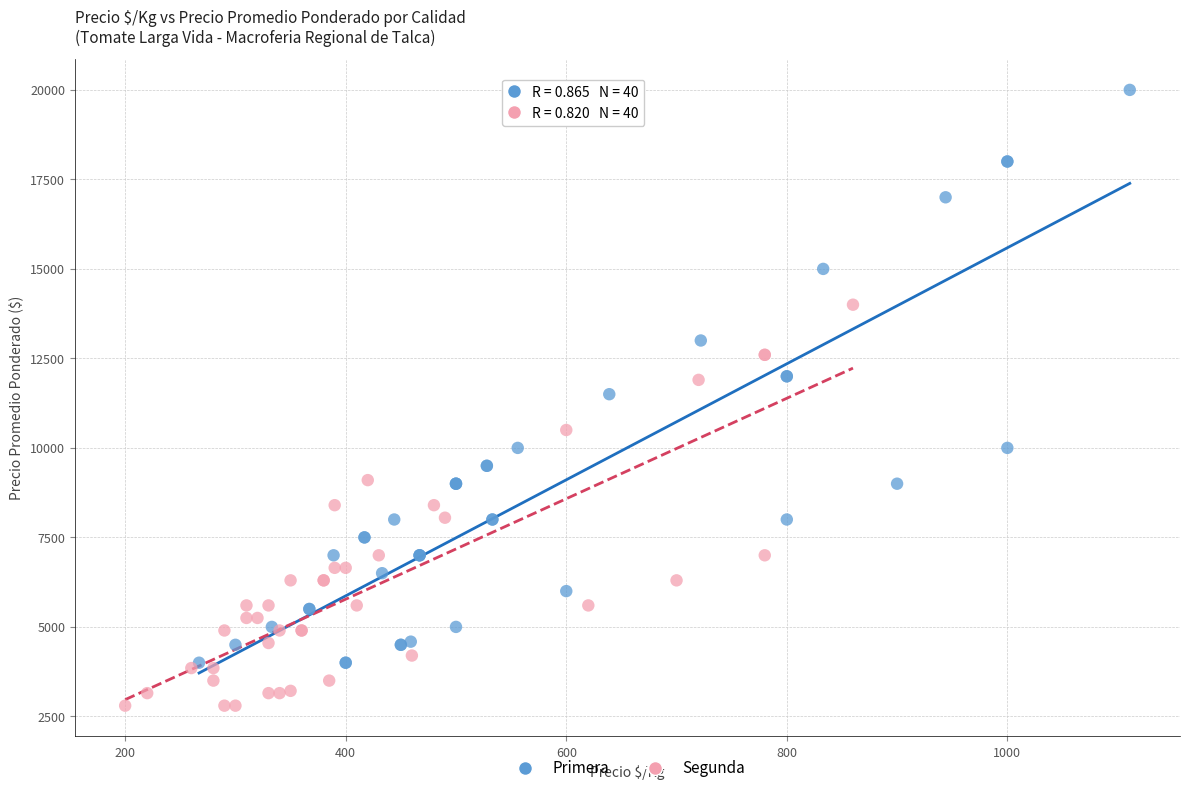

Which series reaches the minimum Y coordinate?

Segunda